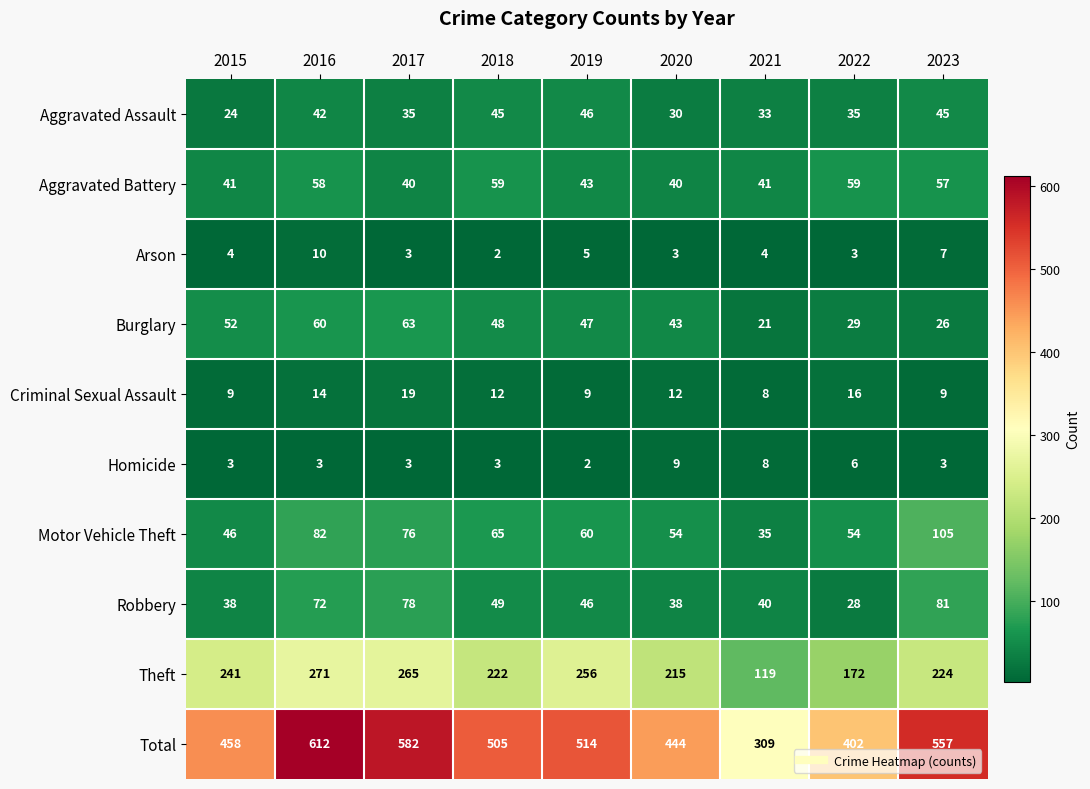

Rank the series at 2016 from highest to lowest value.

Total, Theft, Motor Vehicle Theft, Robbery, Burglary, Aggravated Battery, Aggravated Assault, Criminal Sexual Assault, Arson, Homicide